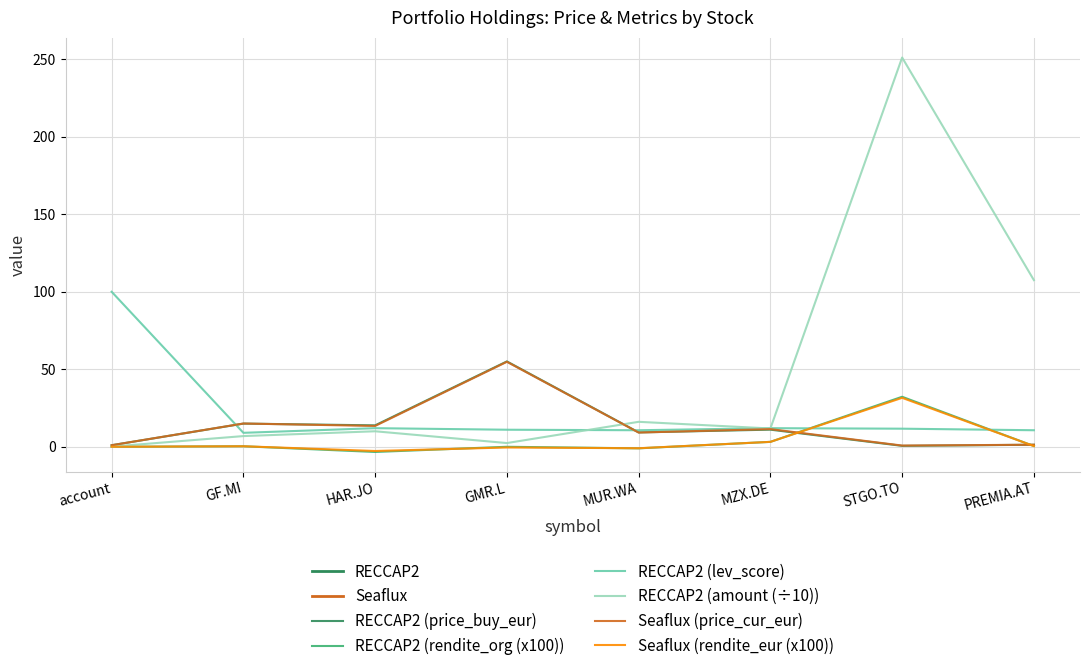

What position from the left is MZX.DE?

6